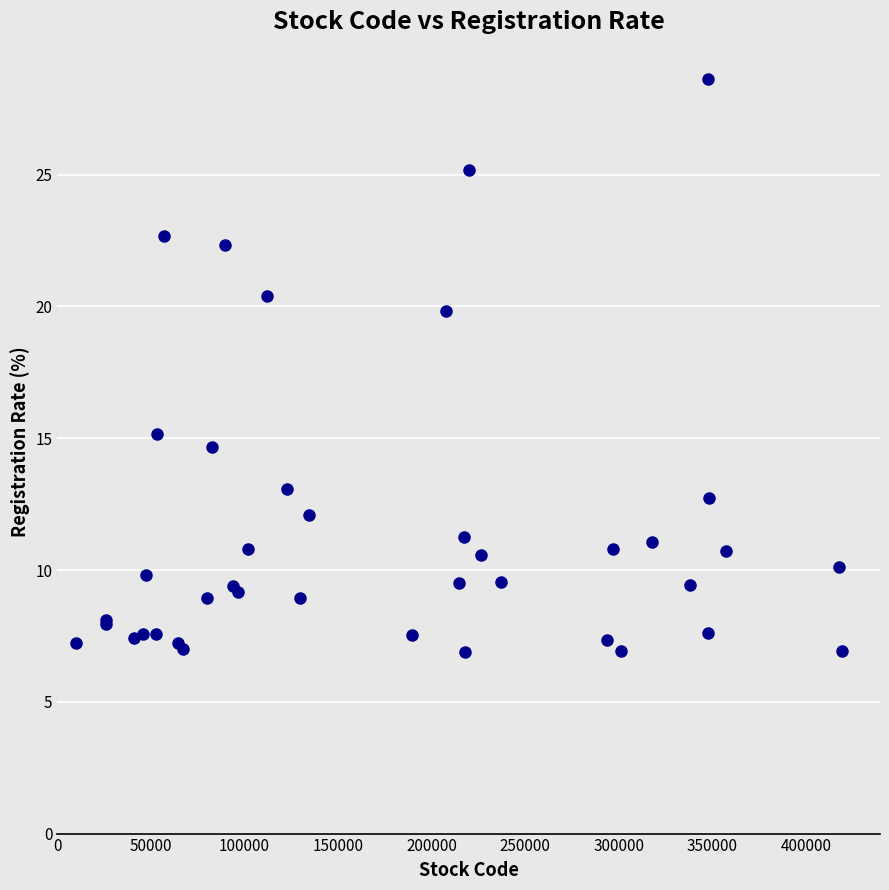

What Y value in the scatter plot is closest to 17?

15.2